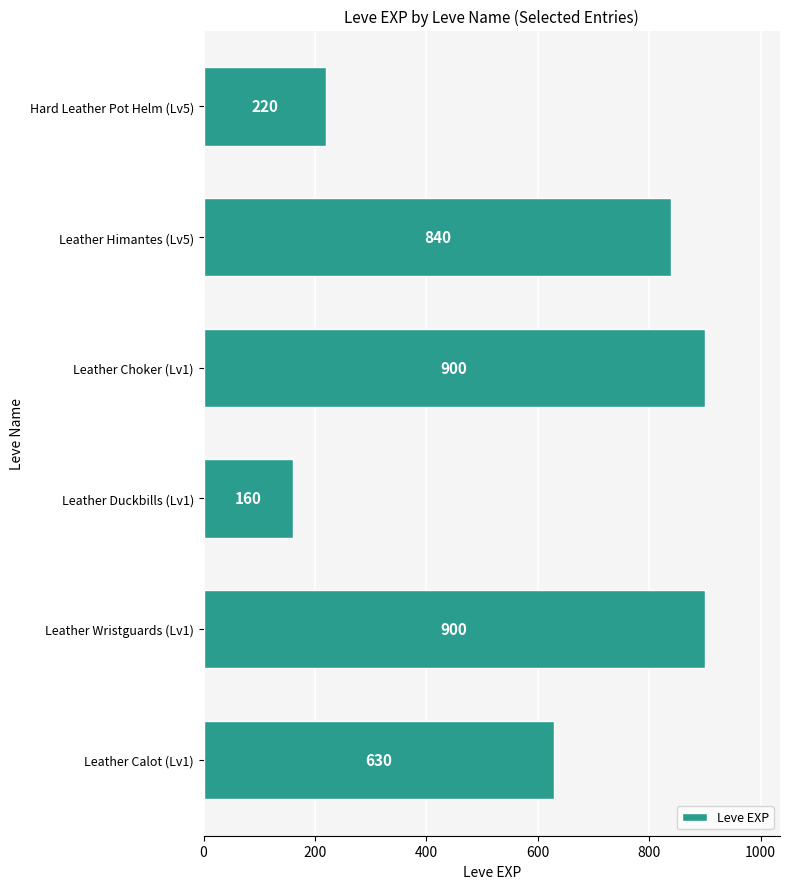

What is the ratio of the value at Leather Choker (Lv1) to the value at Leather Wristguards (Lv1)?

1.0